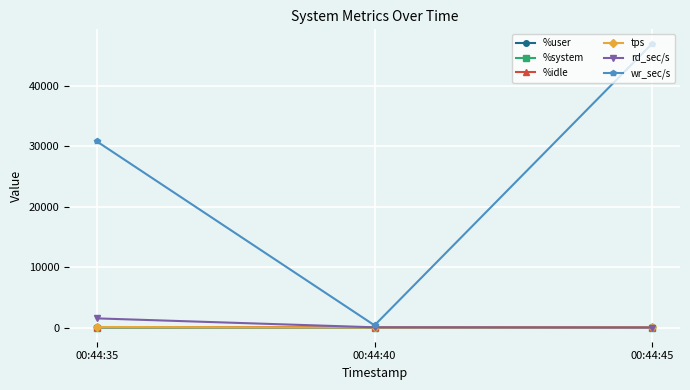

How many categories are shown in the chart?

3